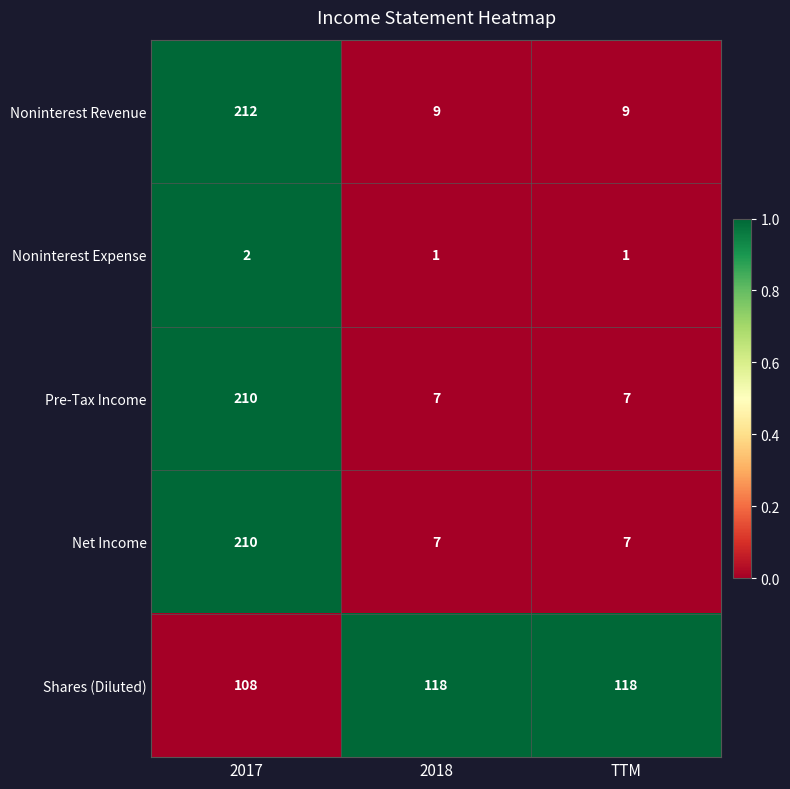

What is the spread (max minus min) of values at 2017?

210